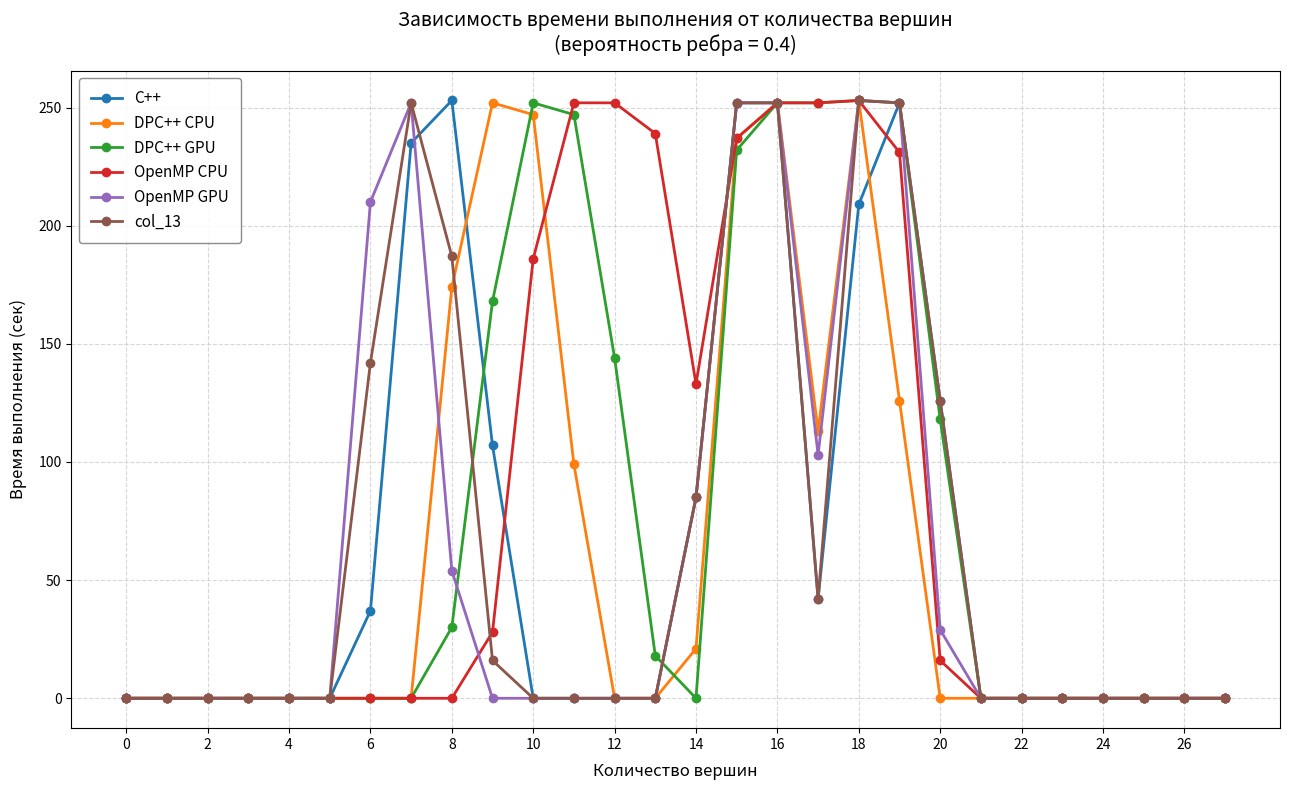

What is the maximum value shown in the chart?

253